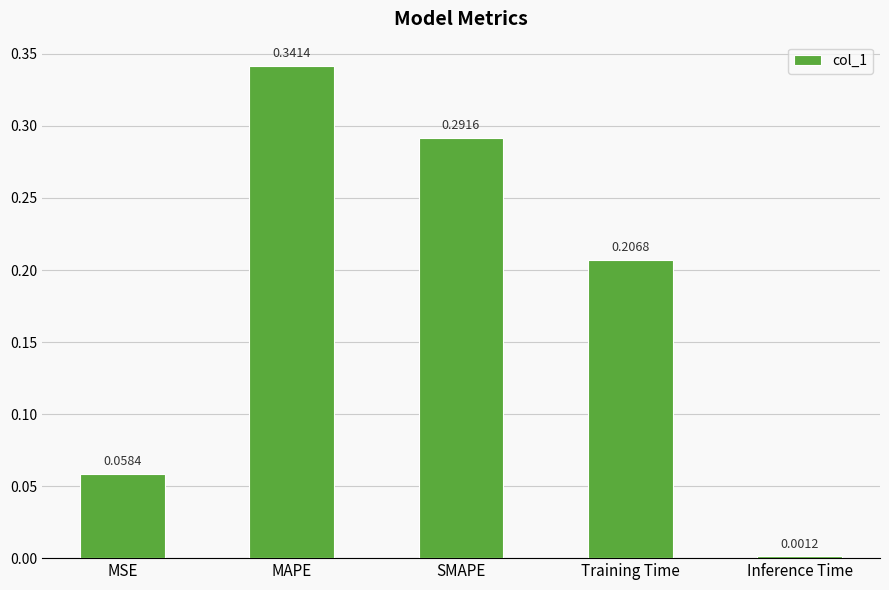

What is the change in value from SMAPE to Training Time?

-0.1